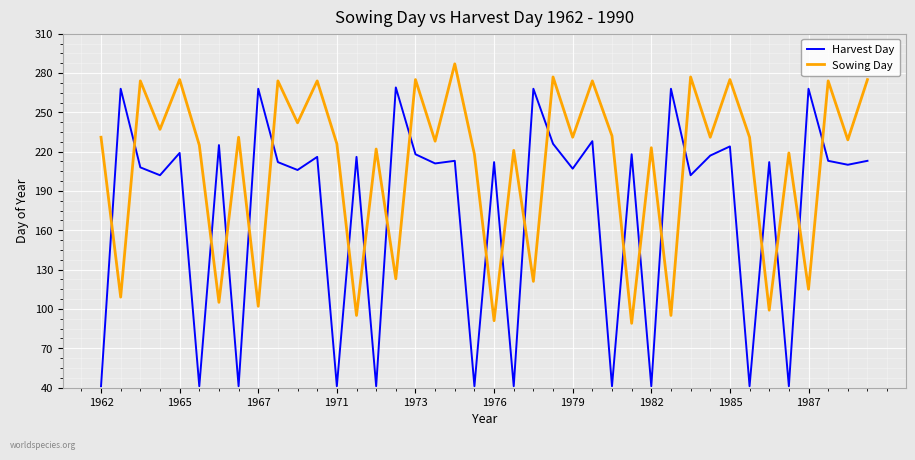

What is the average value of the Sowing Day series?

208